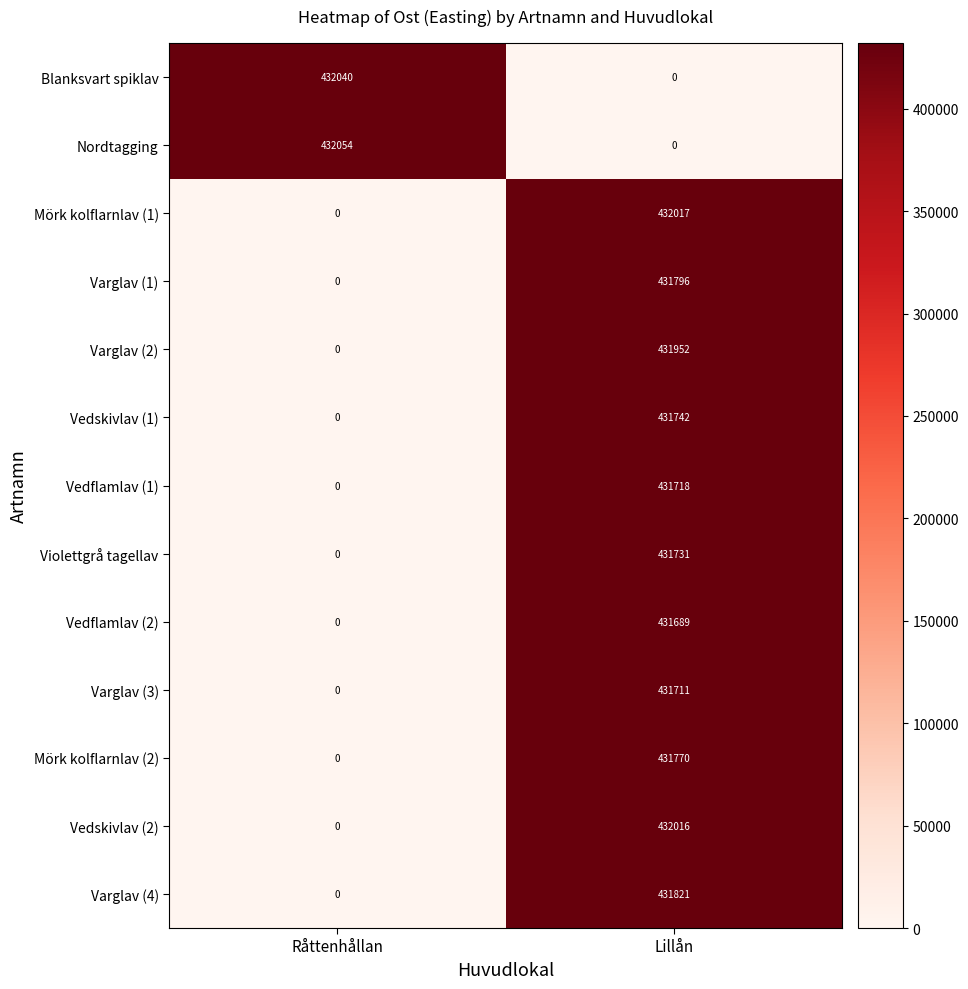

What is the difference between the maximum and minimum values in the Varglav (3) series?

431711